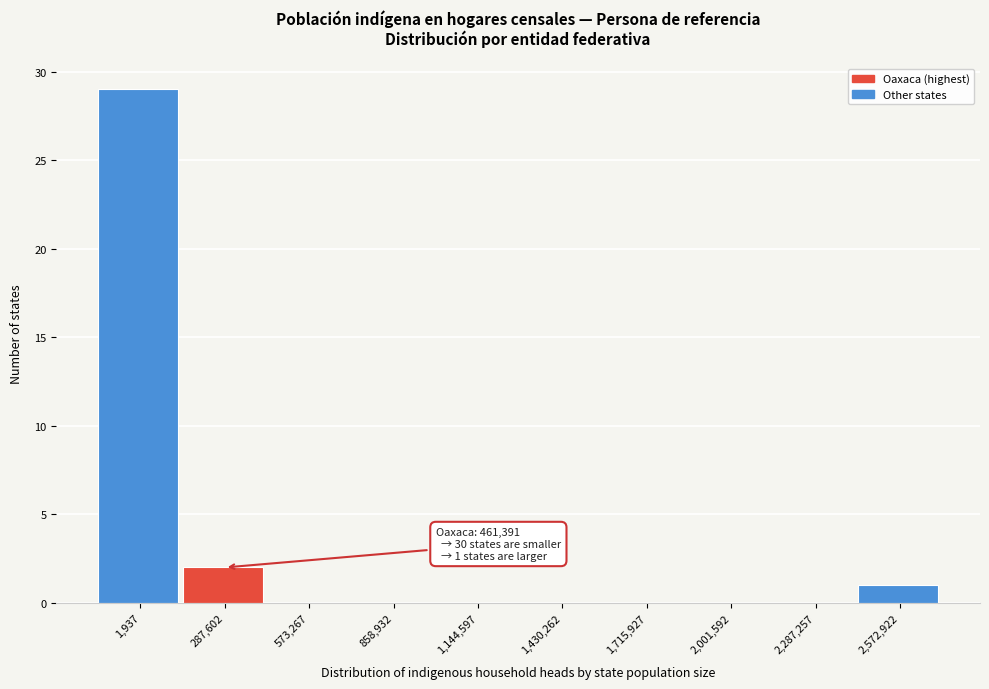

Reading left to right, list all the values displayed in this chart.

1,937=29	287,602=2	573,267=0	858,932=0	1,144,597=0	1,430,262=0	1,715,927=0	2,001,592=0	2,287,257=0	2,572,922=1